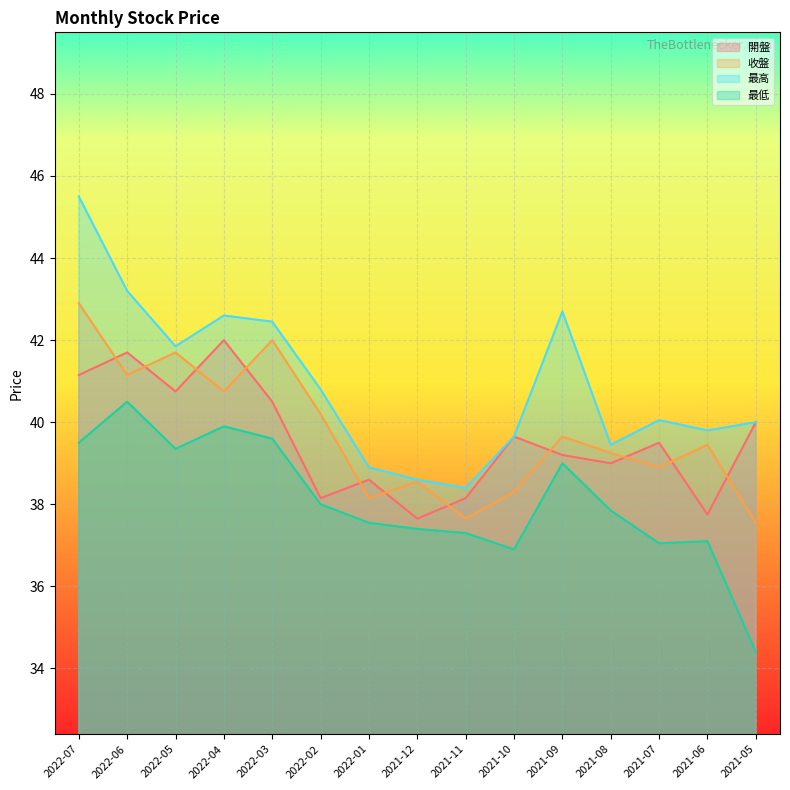

What is the difference between the highest and lowest values at 2021-11?

1.1